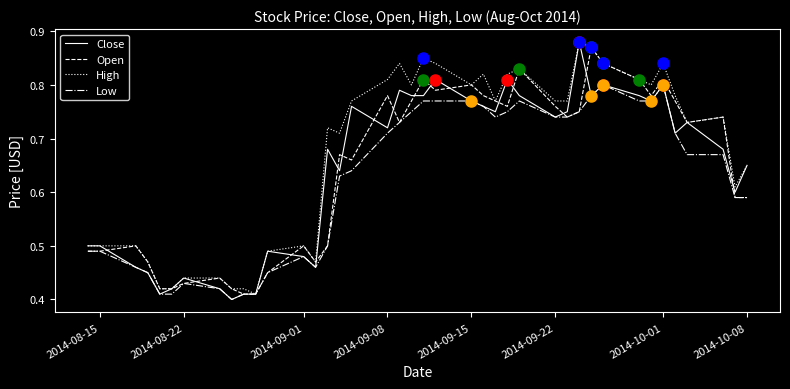

True or false: Open and Low intersect in this chart.

False